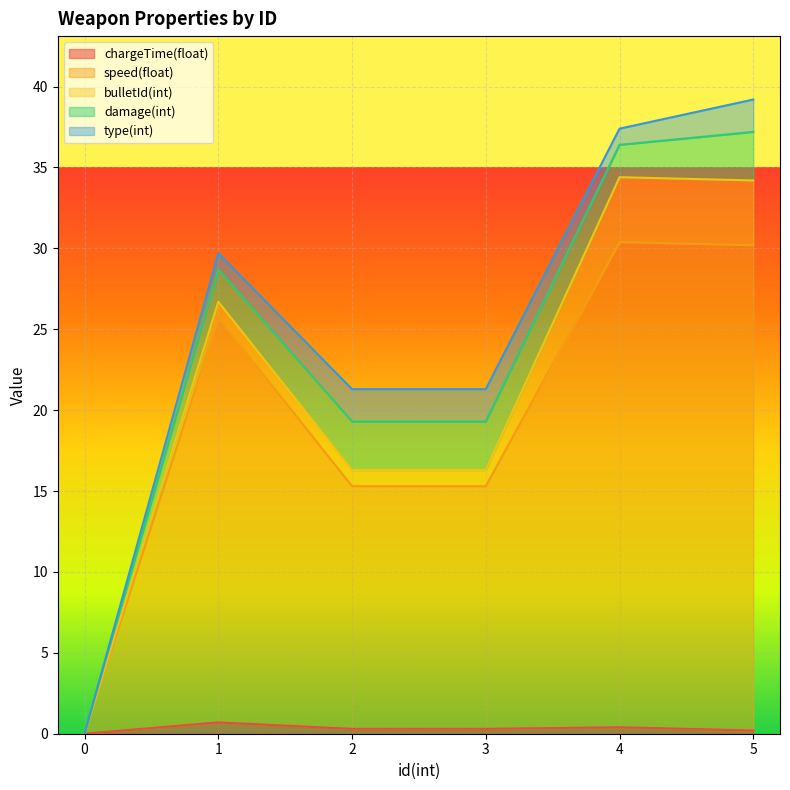

List the series in order of their peak value, lowest first.

chargeTime(float), type(int), damage(int), bulletId(int), speed(float)